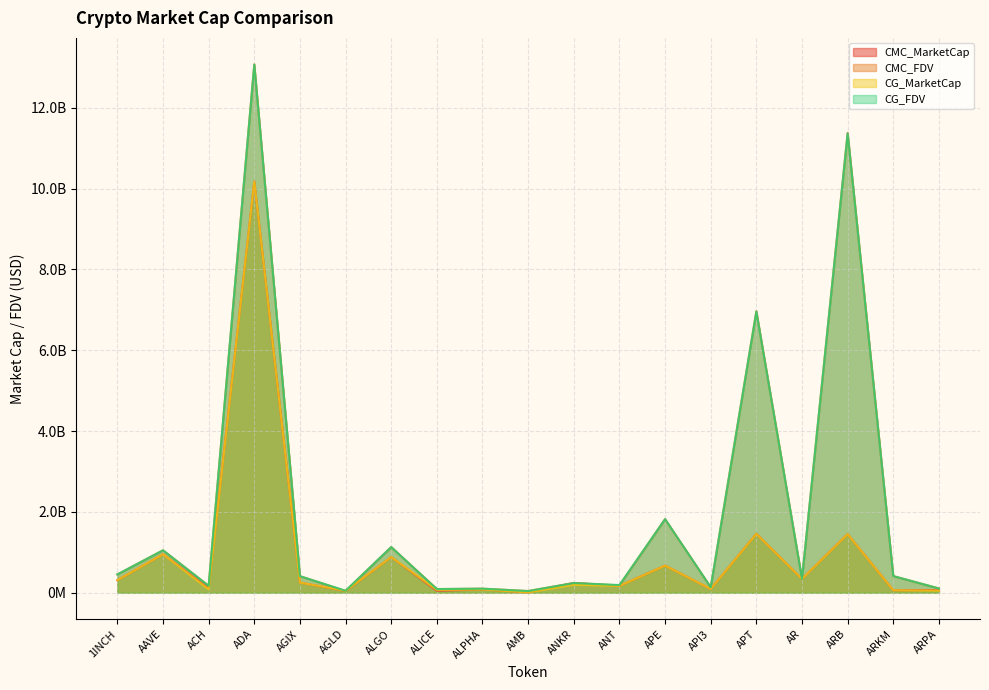

True or false: CG_MarketCap has a value of 147746034.2 at ACH.

False